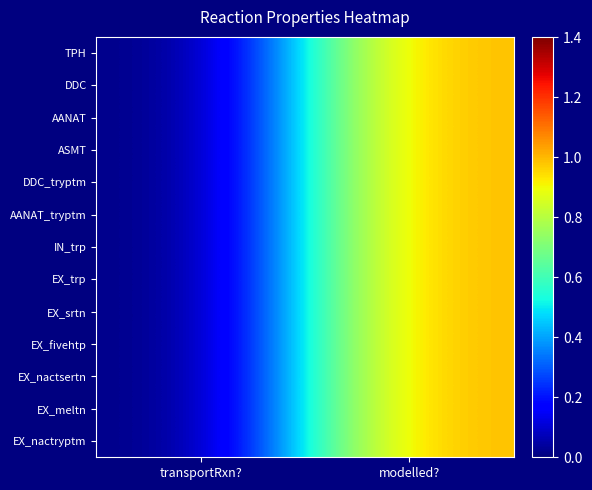

Reading left to right, transcribe all the data shown in this chart.

TPH: transportRxn?=0	modelled?=1
DDC: transportRxn?=0	modelled?=1
AANAT: transportRxn?=0	modelled?=1
ASMT: transportRxn?=0	modelled?=1
DDC_tryptm: transportRxn?=0	modelled?=1
AANAT_tryptm: transportRxn?=0	modelled?=1
IN_trp: transportRxn?=0	modelled?=1
EX_trp: transportRxn?=0	modelled?=1
EX_srtn: transportRxn?=0	modelled?=1
EX_fivehtp: transportRxn?=0	modelled?=1
EX_nactsertn: transportRxn?=0	modelled?=1
EX_meltn: transportRxn?=0	modelled?=1
EX_nactryptm: transportRxn?=0	modelled?=1